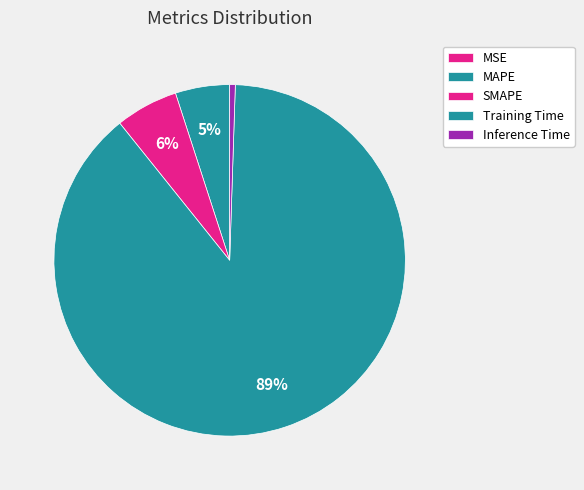

The Inference Time slice represents 1% of the pie. True or false?

True